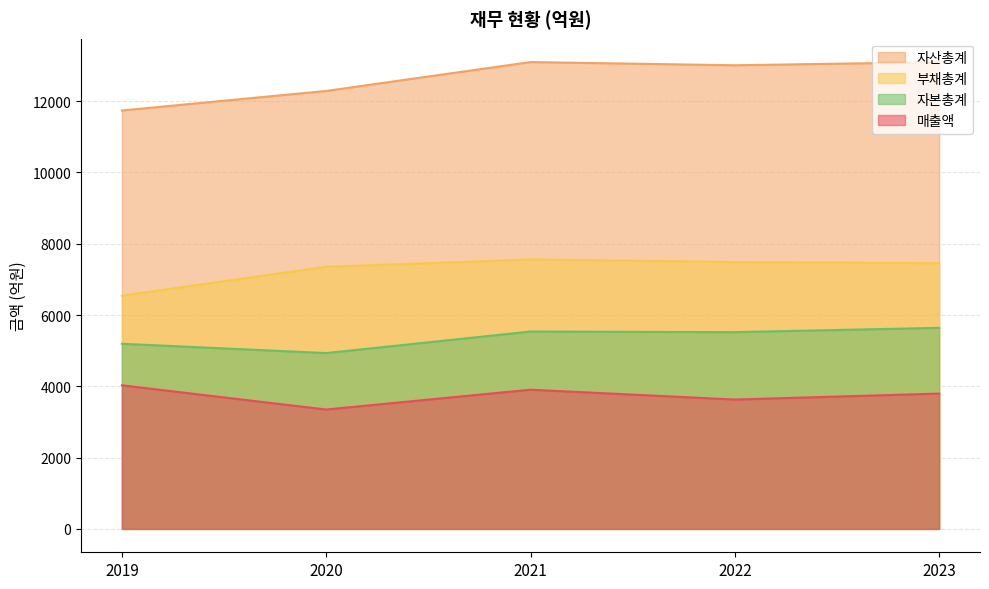

Is it true that 매출액 equals 1576 at 2019?

False